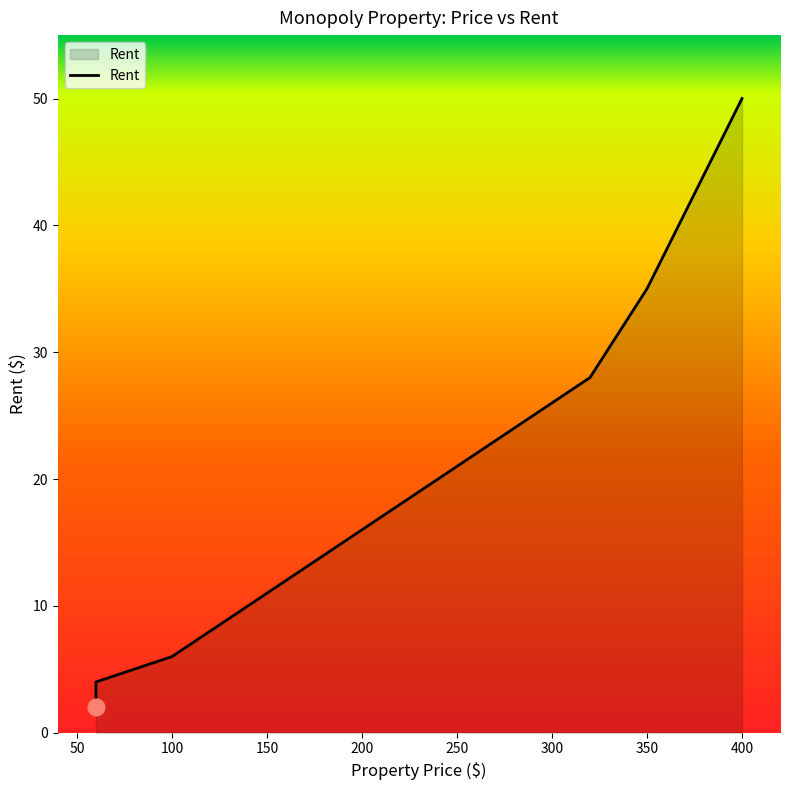

What is the greatest value displayed?

50